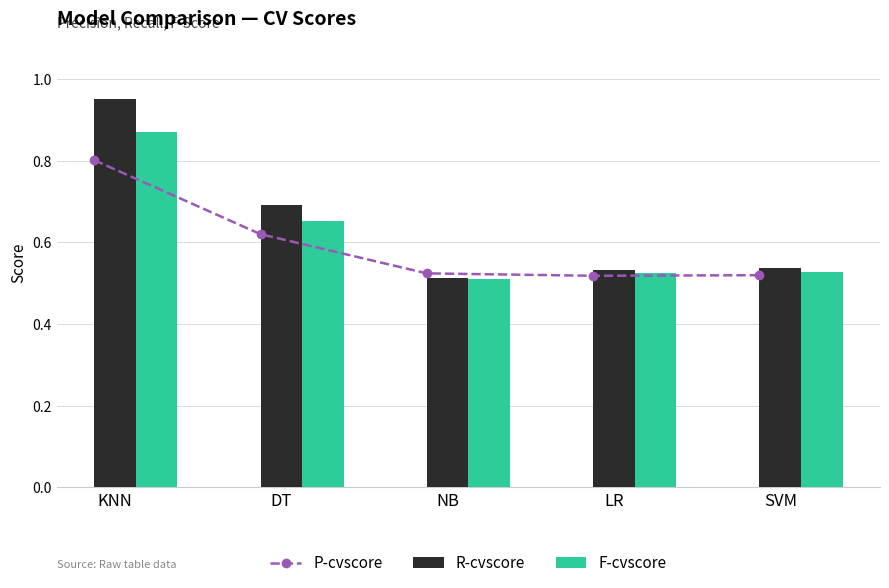

How many groups of bars are there?

5